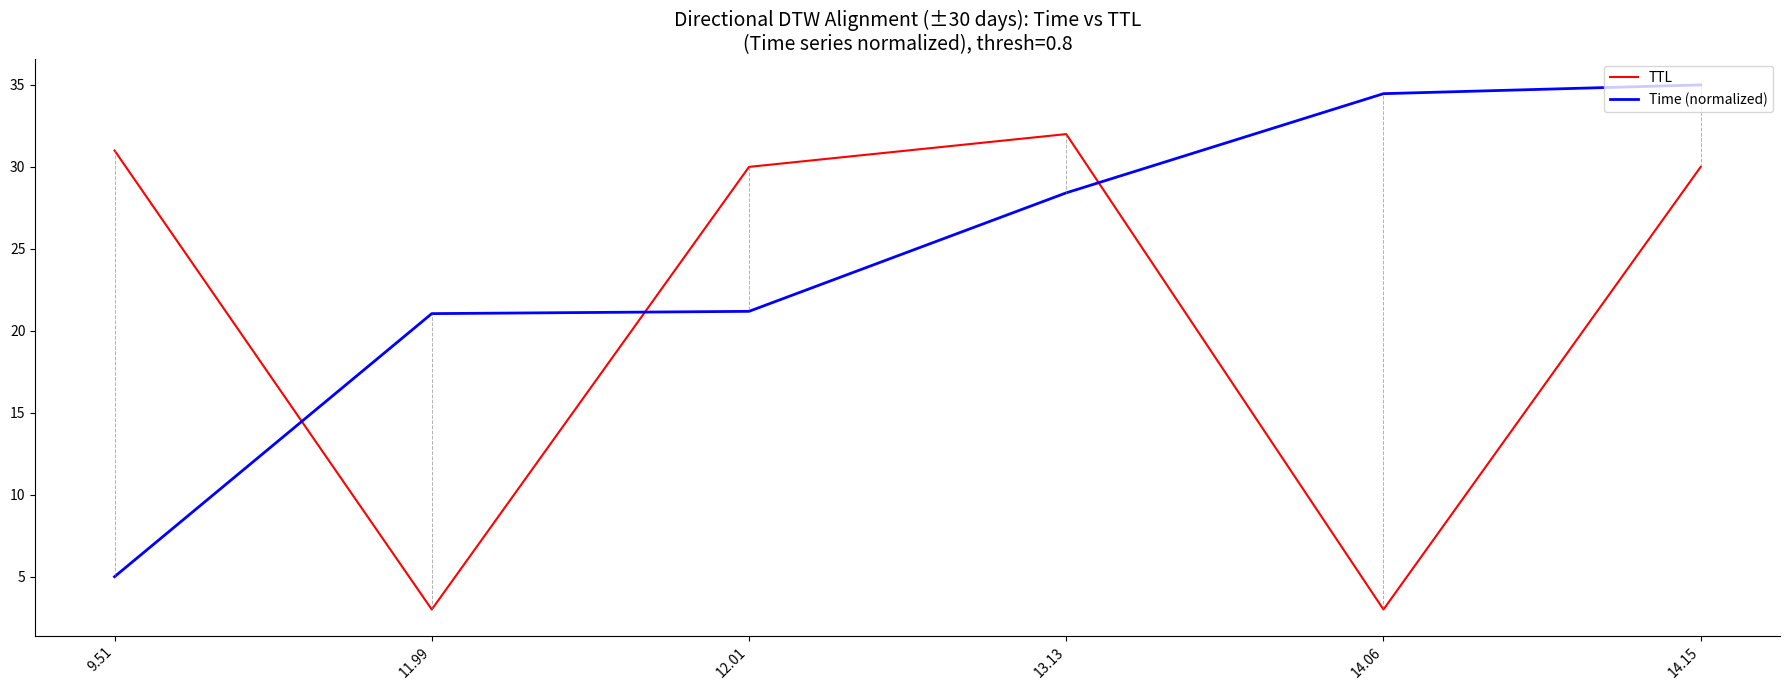

Between 11.99 and 13.13, which series saw the biggest shift?

TTL